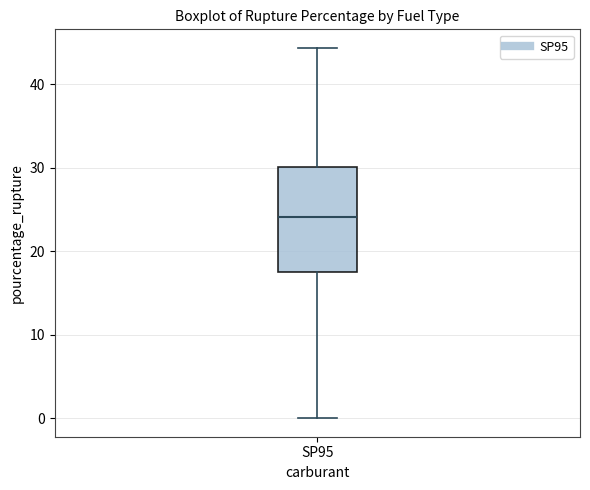

Where does the upper whisker of the box for SP95 end on the y-axis? The values are not printed on the chart, so give them approximately, as read against the axis.

44